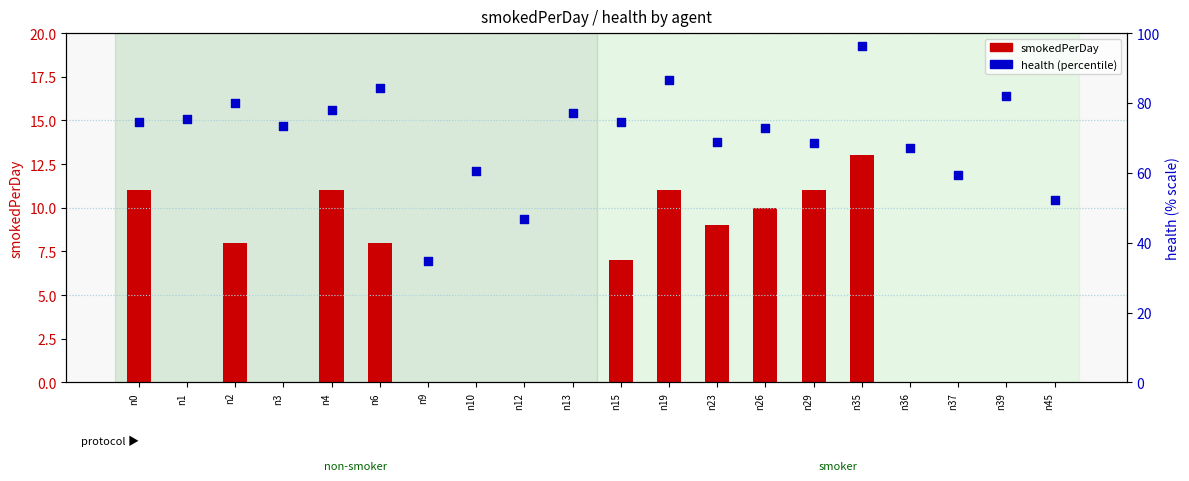

At how many categories does at least one series exceed 74?

10